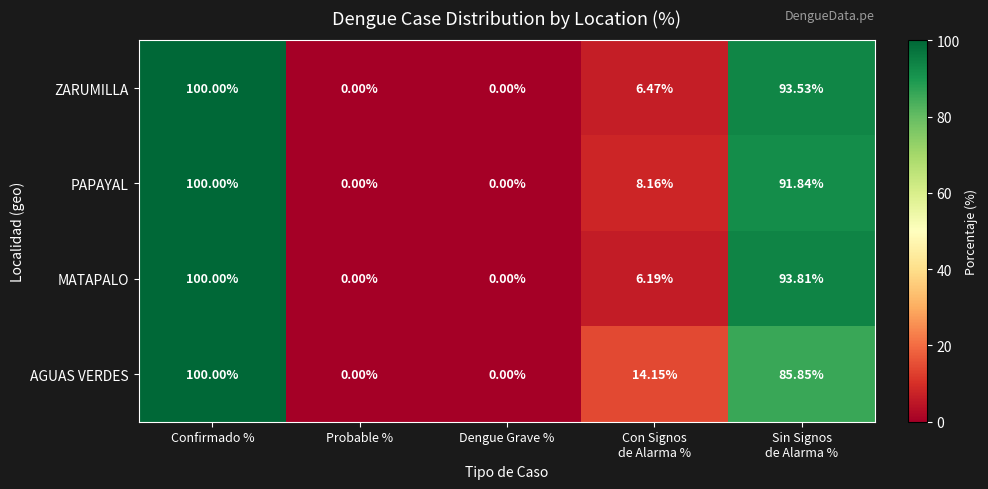

Which category has the highest value in the MATAPALO series?

Confirmado %